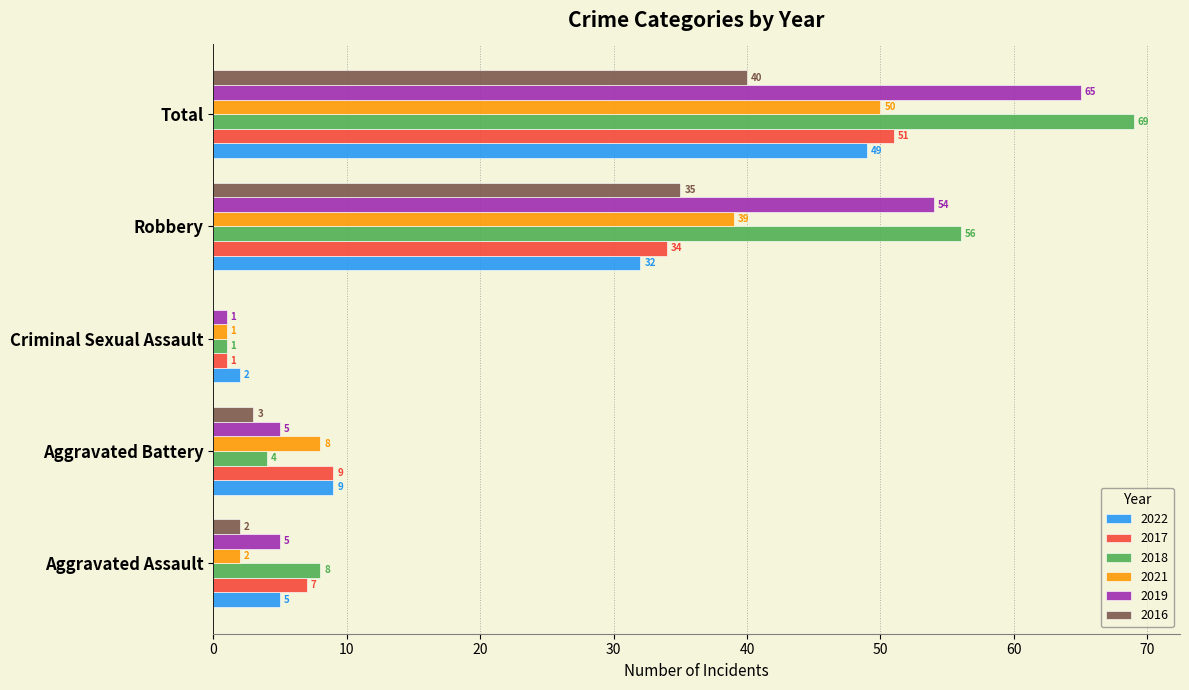

Is the value of 2022 at Robbery greater than the value of 2017 at Total?

No